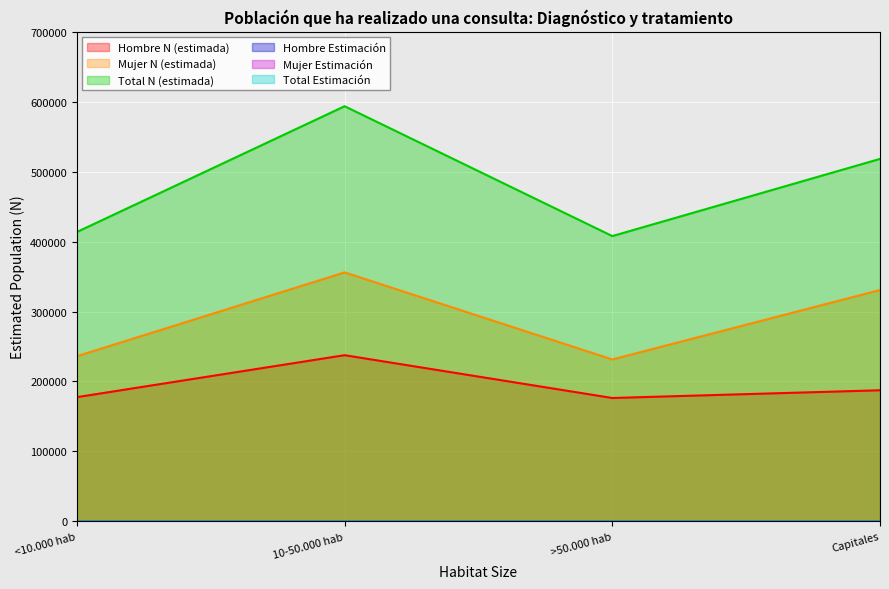

The value of Mujer Estimación at >50.000 hab is 0.5. True or false?

True